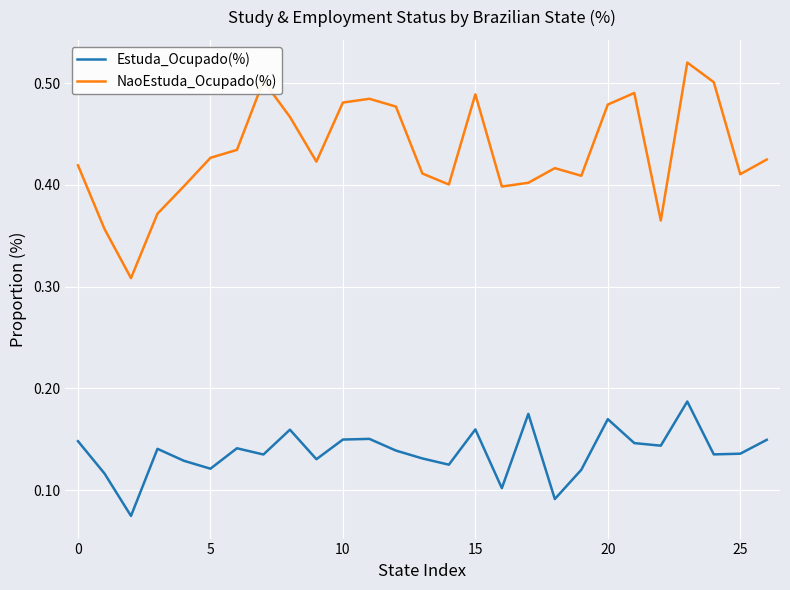

Which series has the largest range (max minus min)?

NaoEstuda_Ocupado(%)